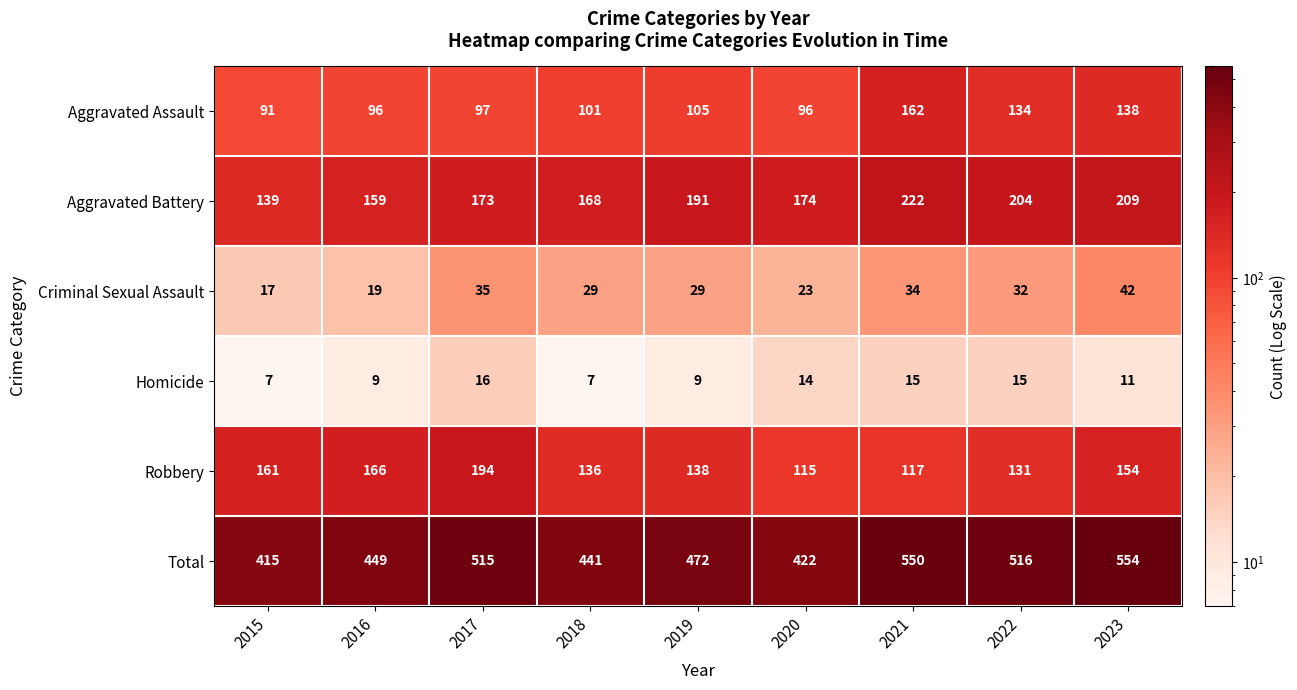

Count the Homicide values in the range 9 to 15.

6